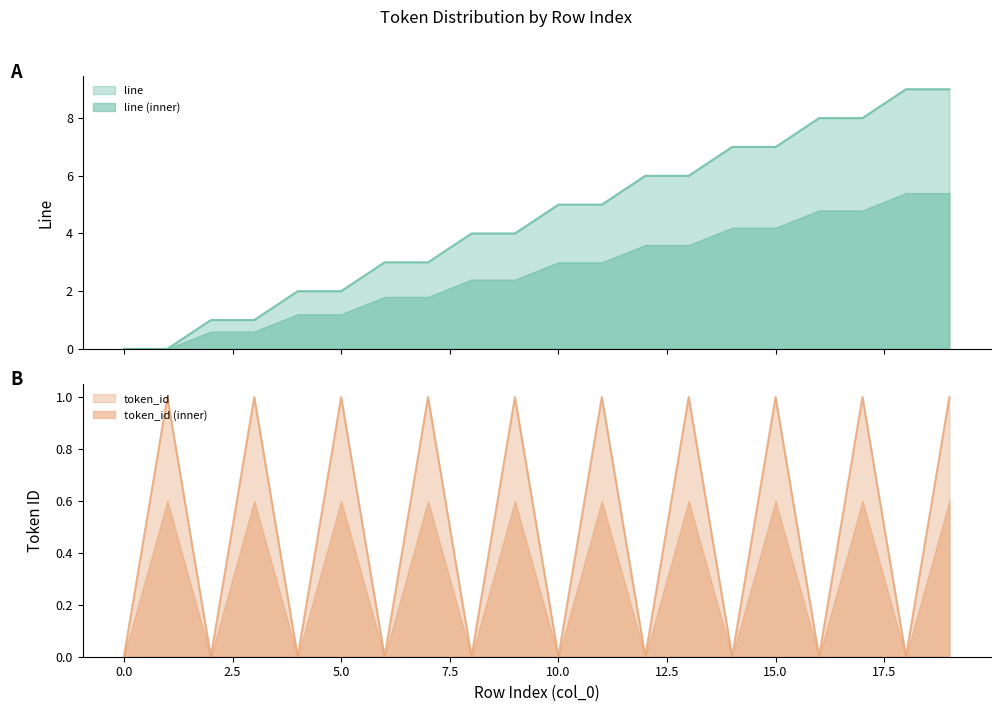

What is the sum of all line values?

90.0